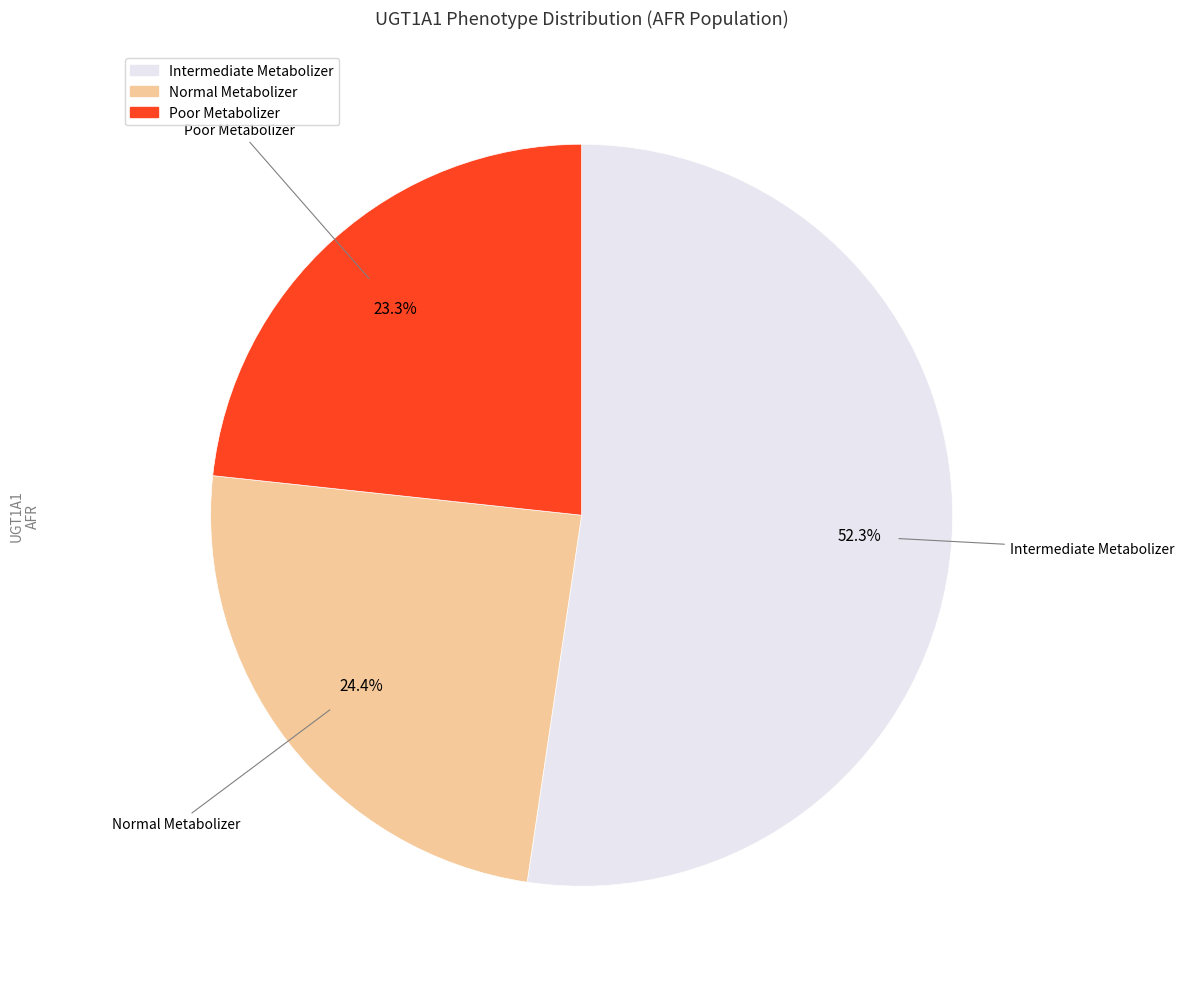

Is there any slice that represents more than half of the pie?

Yes